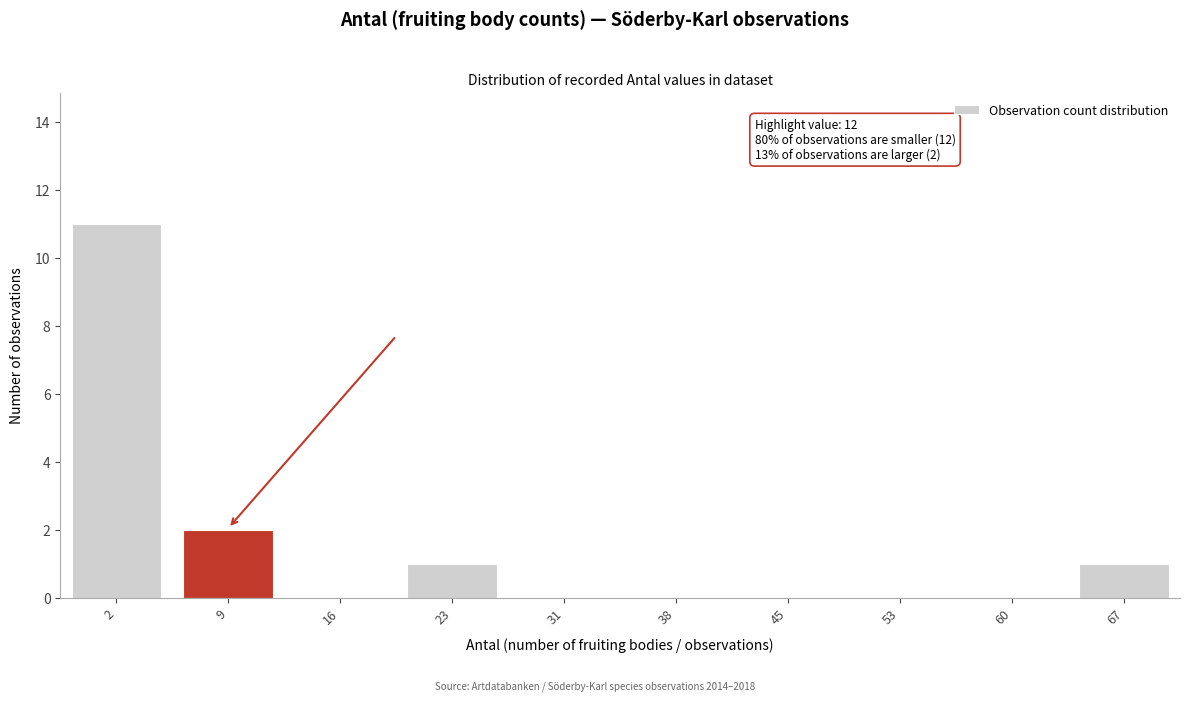

Reading left to right, transcribe all the data shown in this chart.

2=11	9=2	16=0	23=1	31=0	38=0	45=0	53=0	60=0	67=1